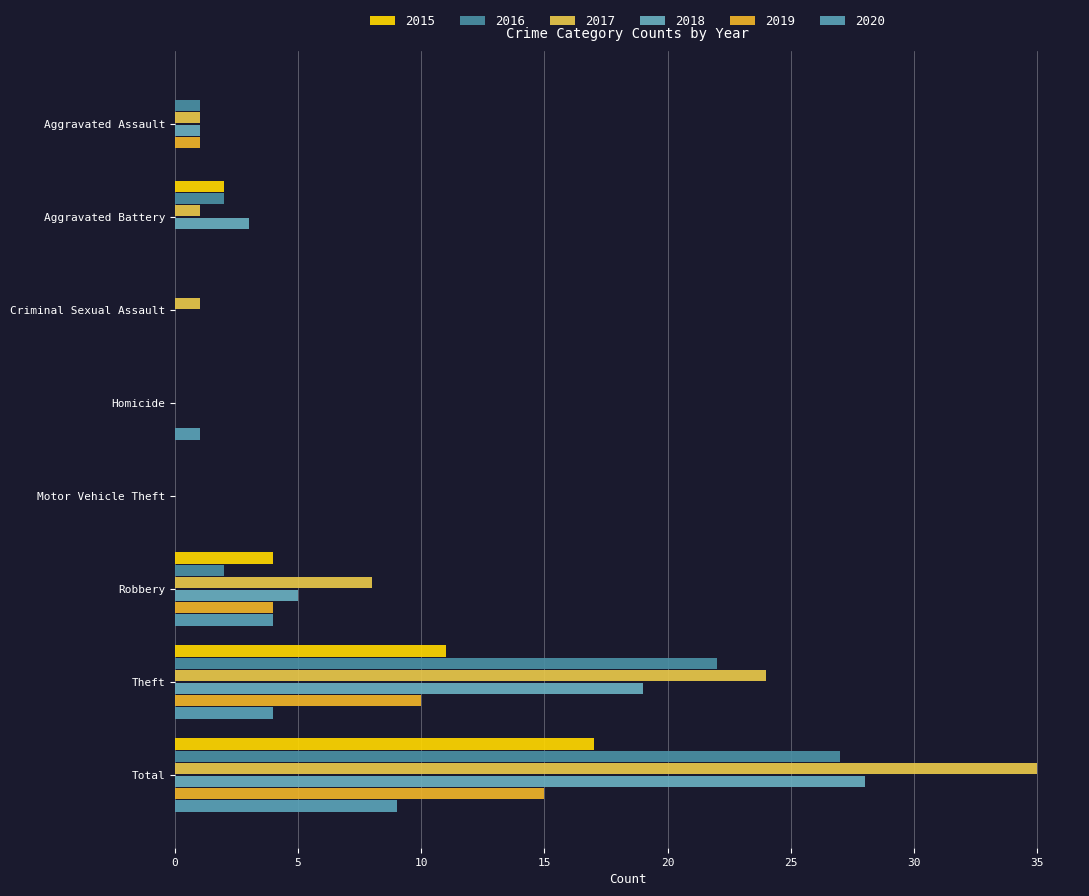

True or false: 2017 has a value of 1 at Aggravated Battery.

True